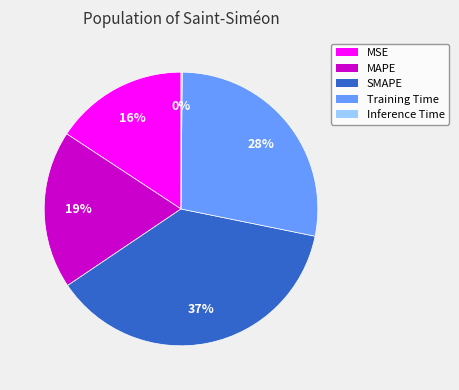

To the nearest percent, what portion does MSE represent?

16%